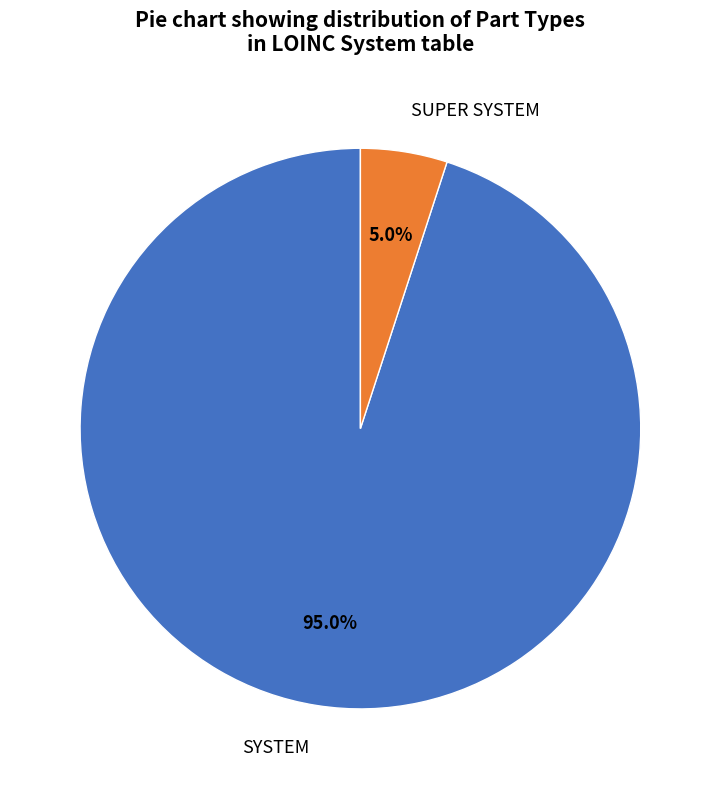

To the nearest percent, what portion does SYSTEM represent?

95%